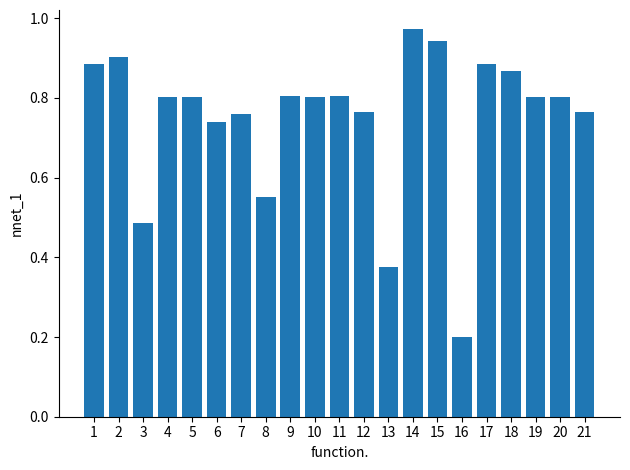

The value at 20 is 1.3. True or false?

False